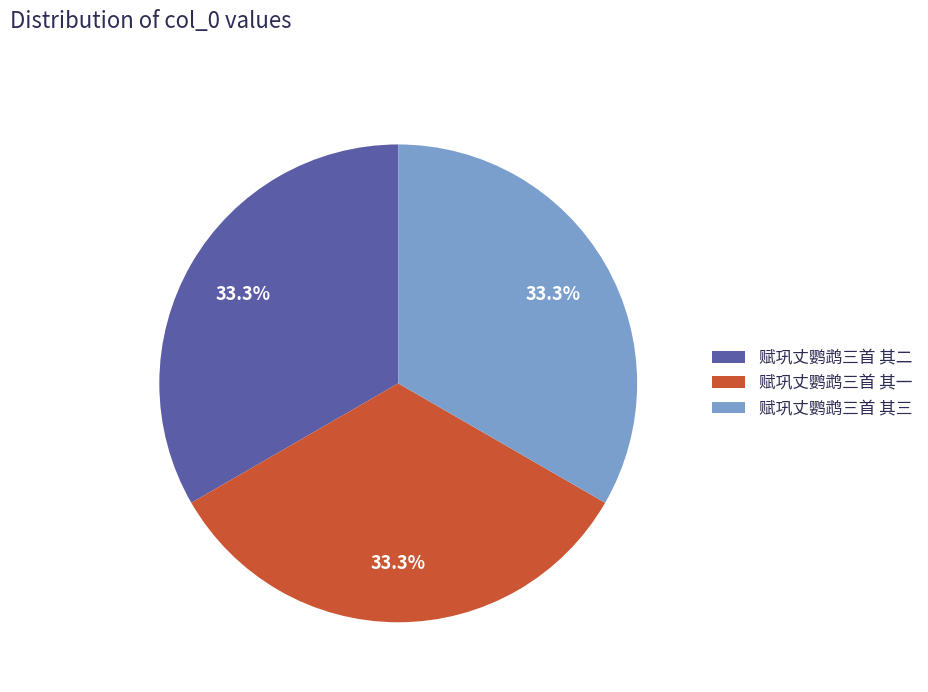

Does any single category account for the majority?

No